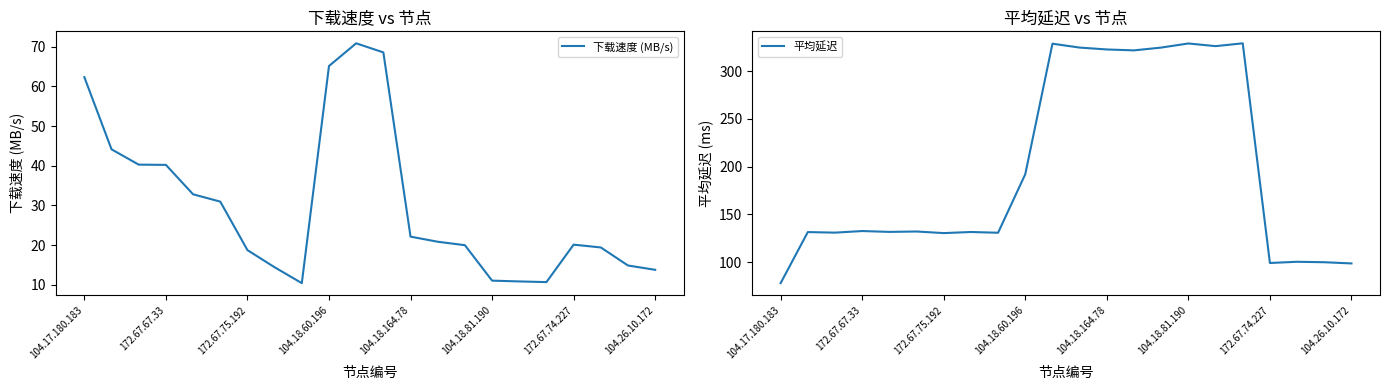

List the series in order of their peak value, lowest first.

下载速度 (MB/s), 平均延迟